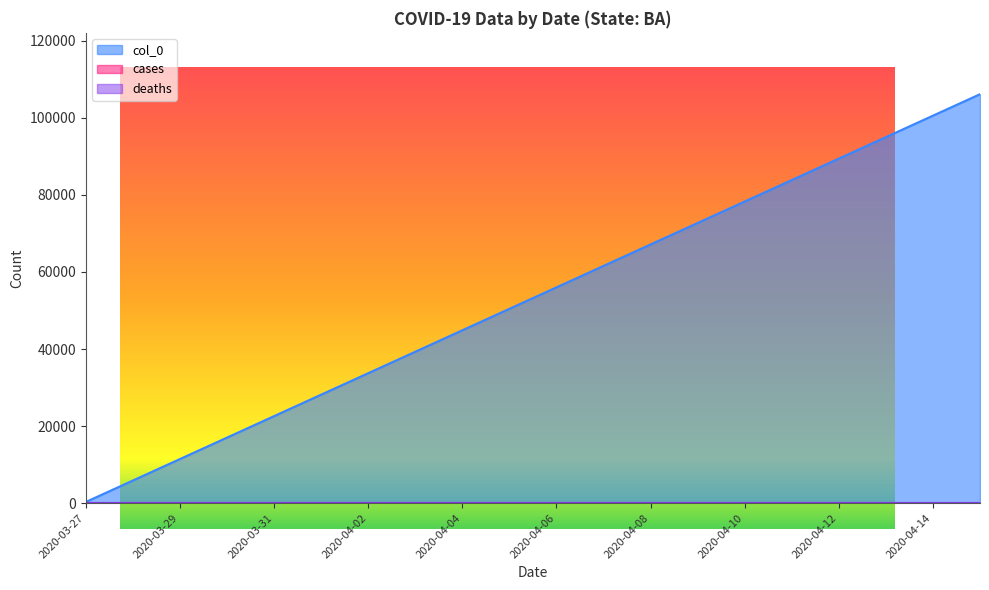

At which label does col_0 first exceed 56008?

2020-04-07